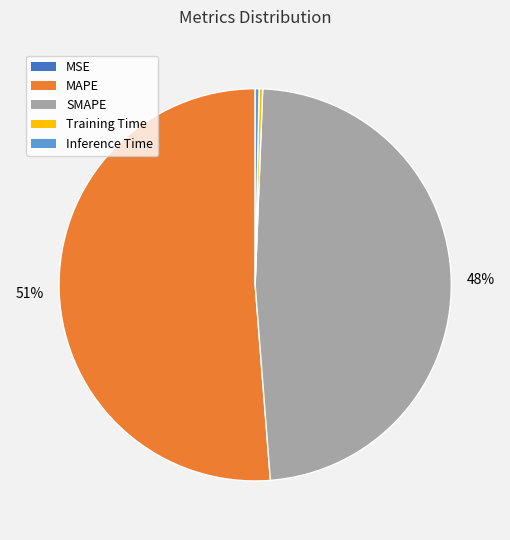

Combined, do Training Time and SMAPE account for over 50%?

No